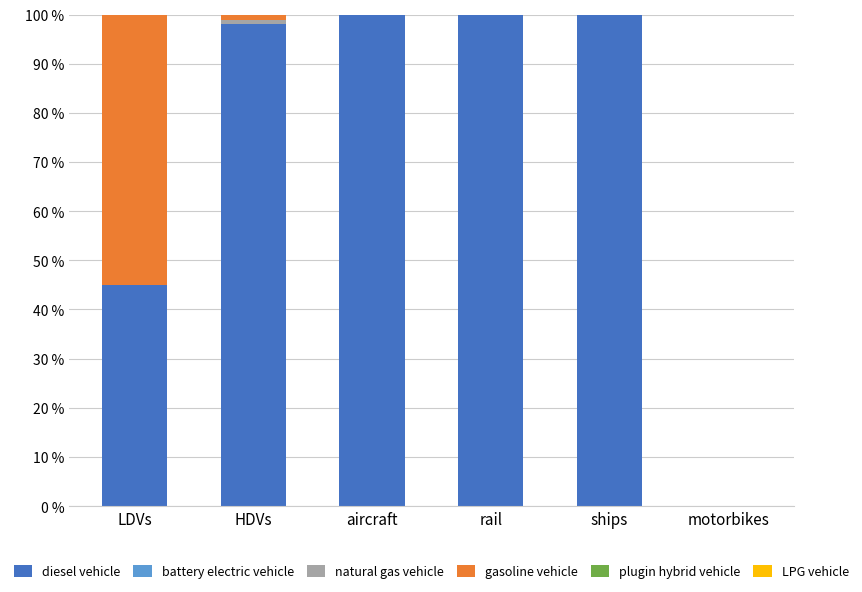

What is the total value across all series at aircraft?

100.0